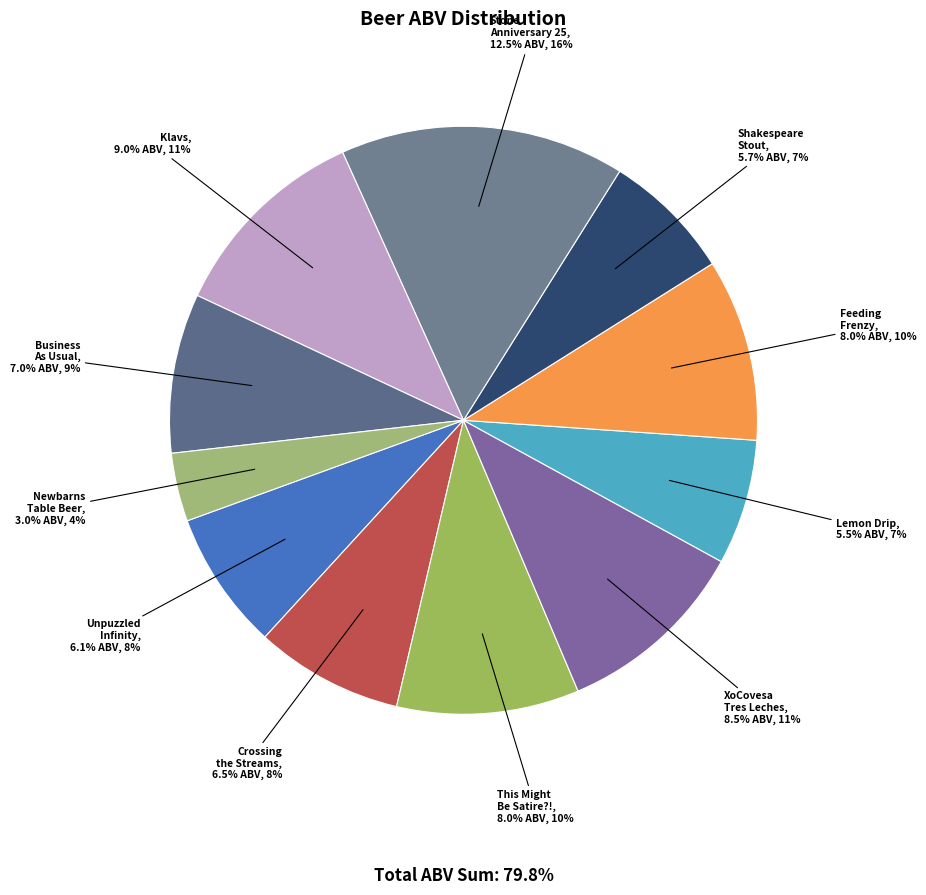

Which slice is the smallest?

Newbarns Table Beer